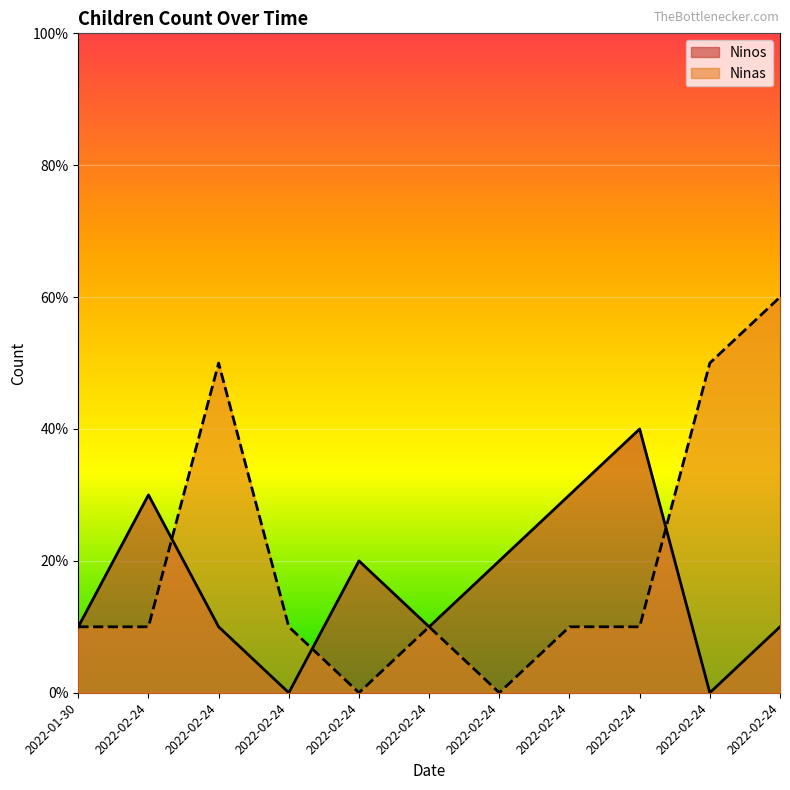

Rank the categories by Ninos value from highest to lowest.

2022-02-24, 2022-02-24, 2022-02-24, 2022-02-24, 2022-02-24, 2022-01-30, 2022-02-24, 2022-02-24, 2022-02-24, 2022-02-24, 2022-02-24